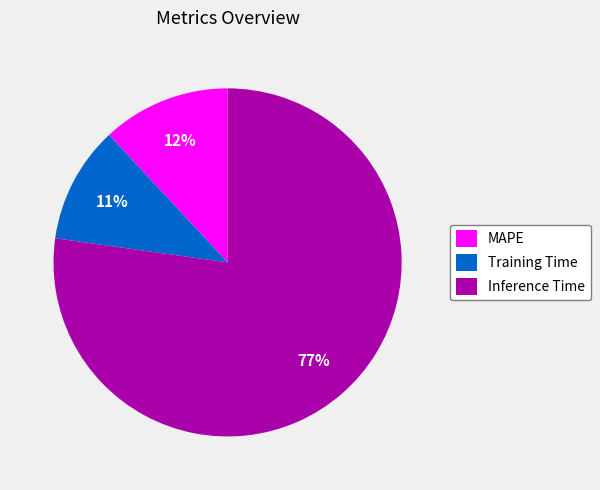

Which slice is the smallest?

Training Time